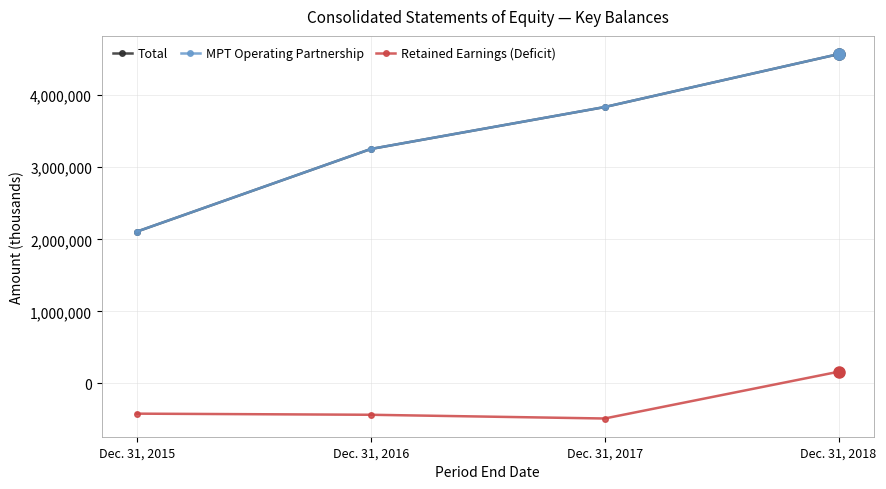

At which label is MPT Operating Partnership closest to 3338798?

Dec. 31, 2016